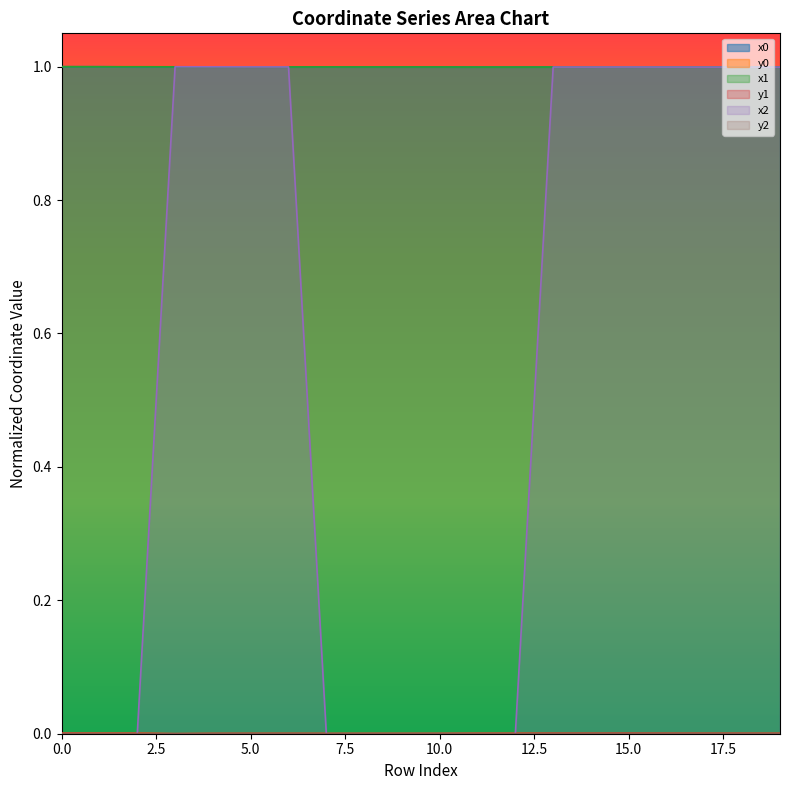

List the series in order of their peak value, lowest first.

y1, y0, x2, x0, x1